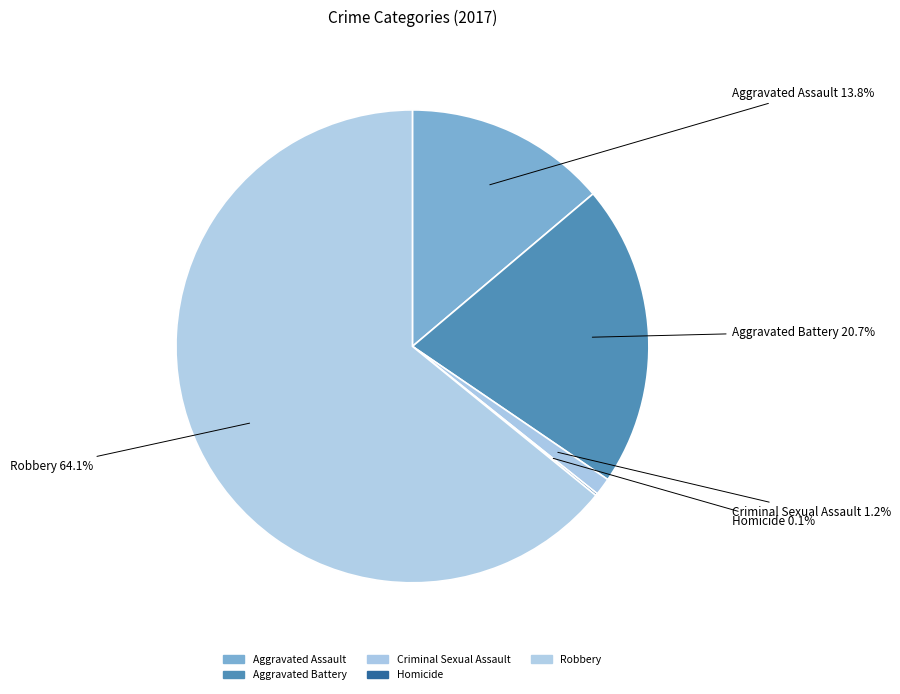

Rank the categories by value from highest to lowest.

Robbery, Aggravated Battery, Aggravated Assault, Criminal Sexual Assault, Homicide